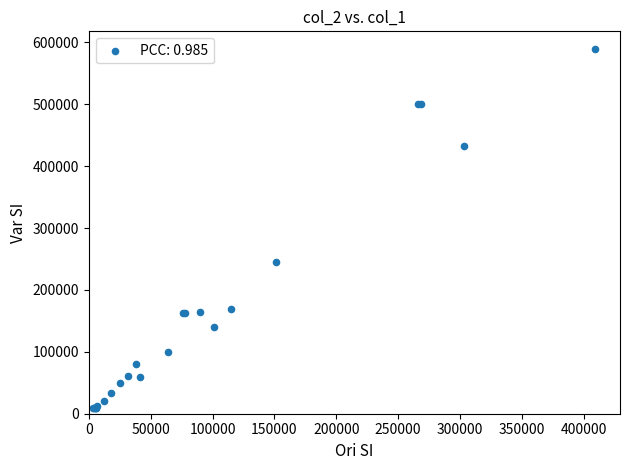

What Y value in the scatter plot is closest to 299500?

245000